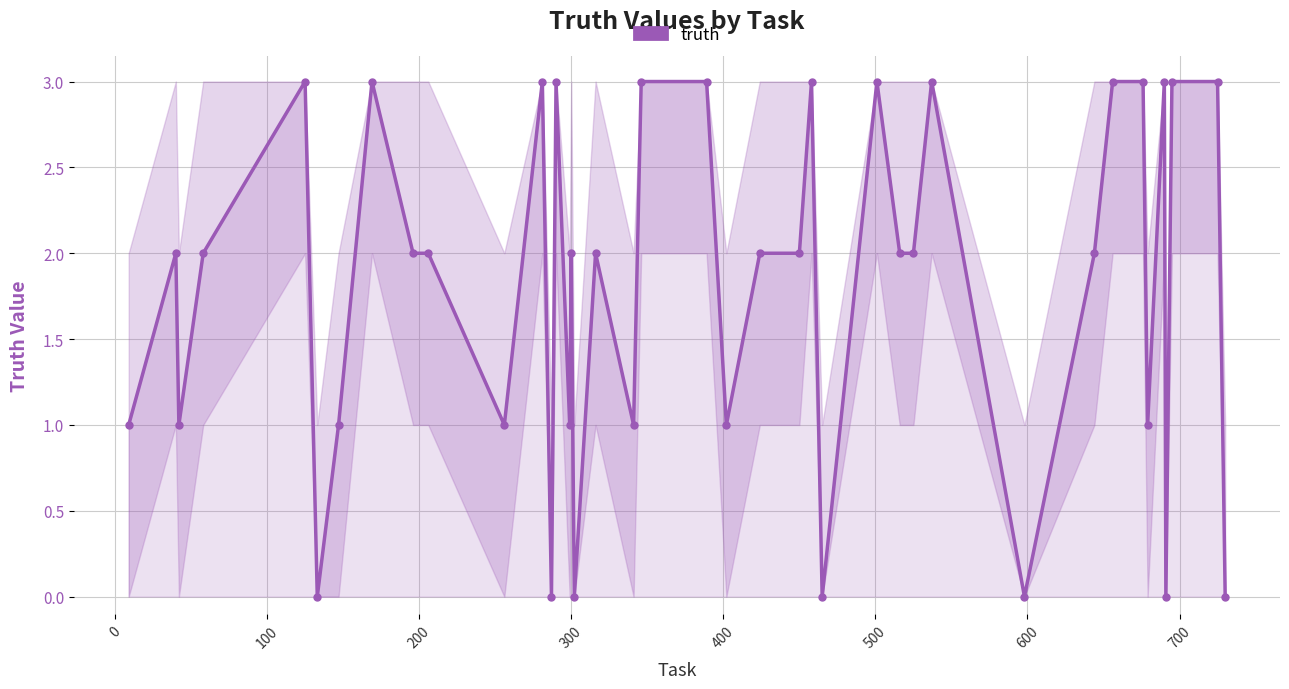

How many values are between 1 and 3?

33